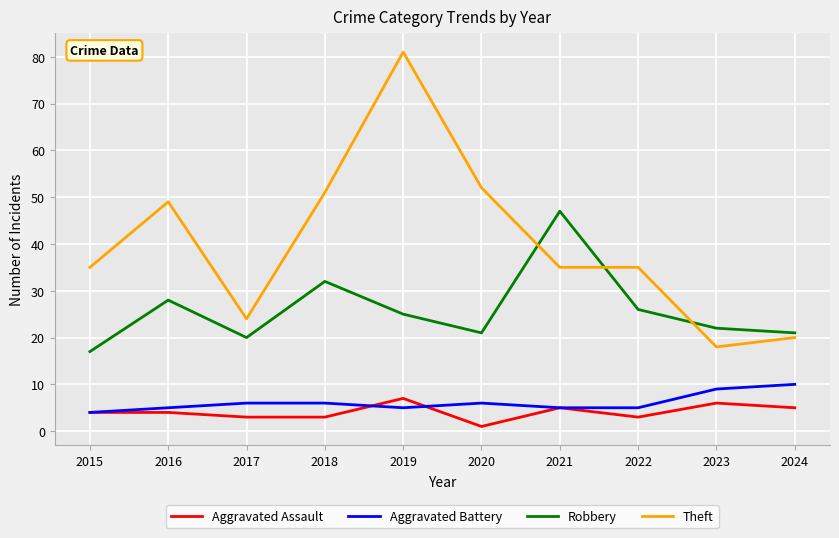

Between 2020 and 2022, which series saw the biggest shift?

Theft